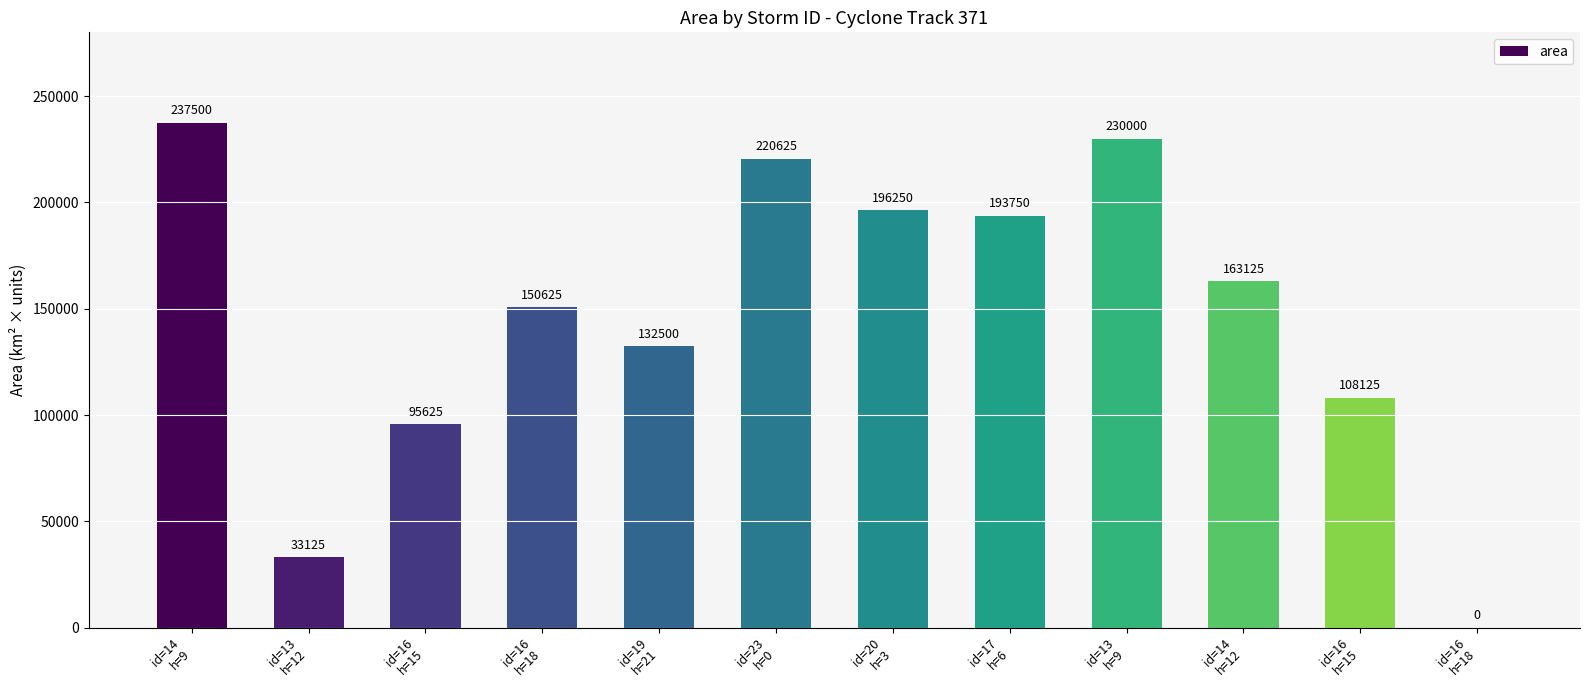

Are the bars grouped side by side (vs. stacked)?

No